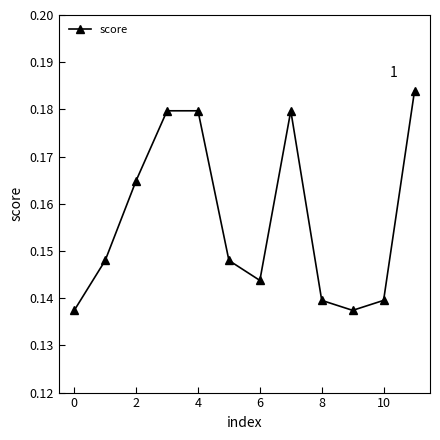

Count the number of categories in the chart.

12